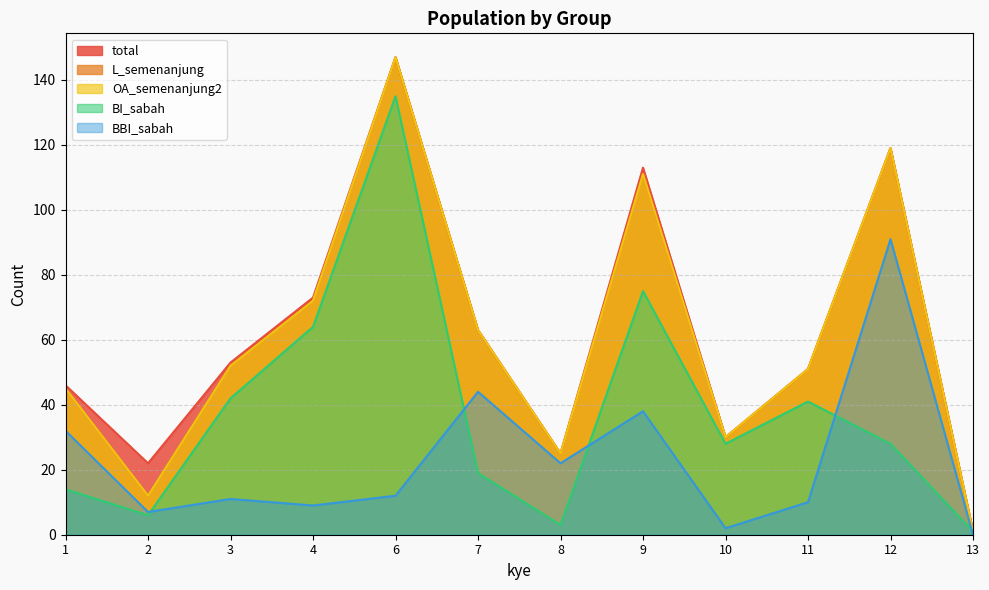

Does the chart have visible grid lines?

Yes